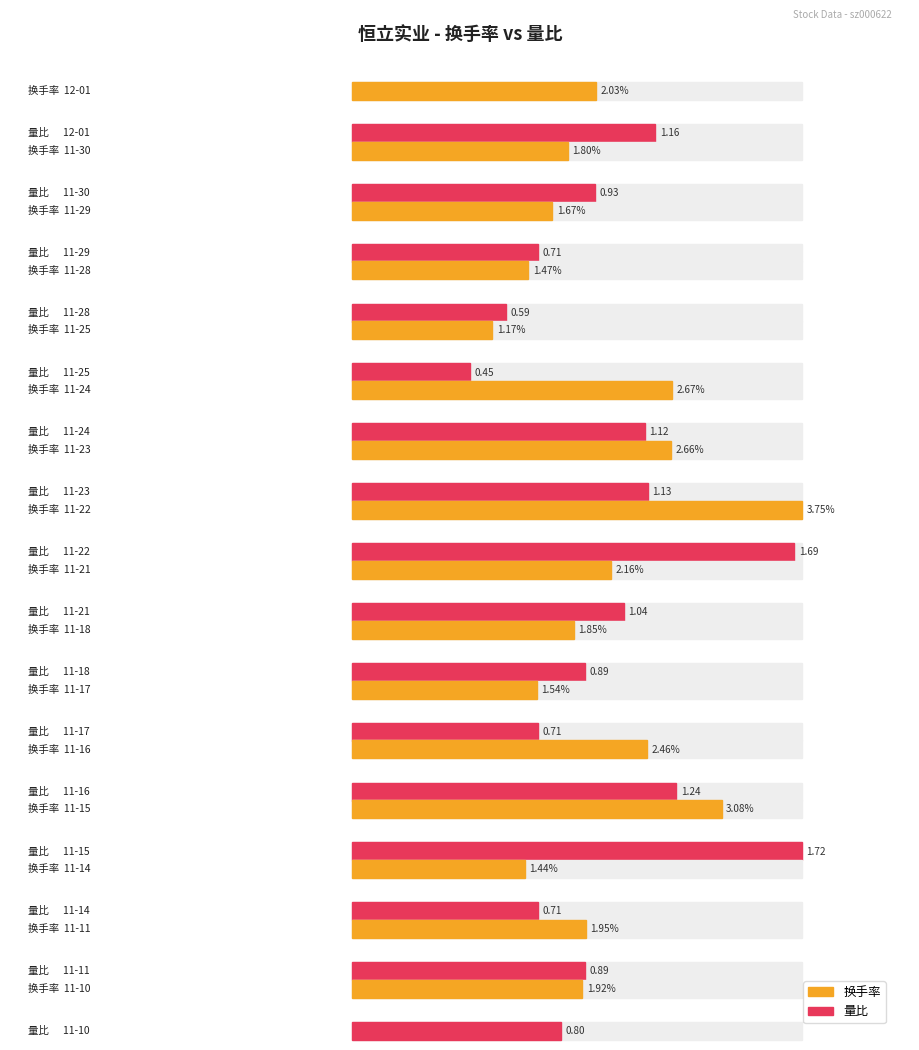

At which label is 换手率 closest to 2?

12-01